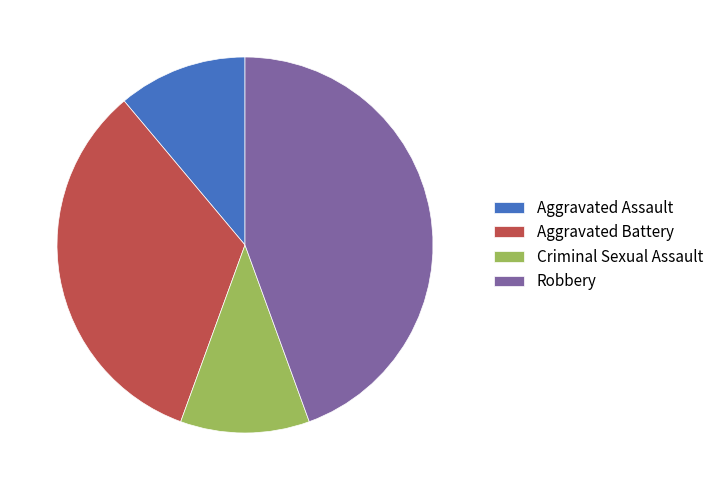

Do Aggravated Assault and Criminal Sexual Assault together represent more than half of the pie?

No